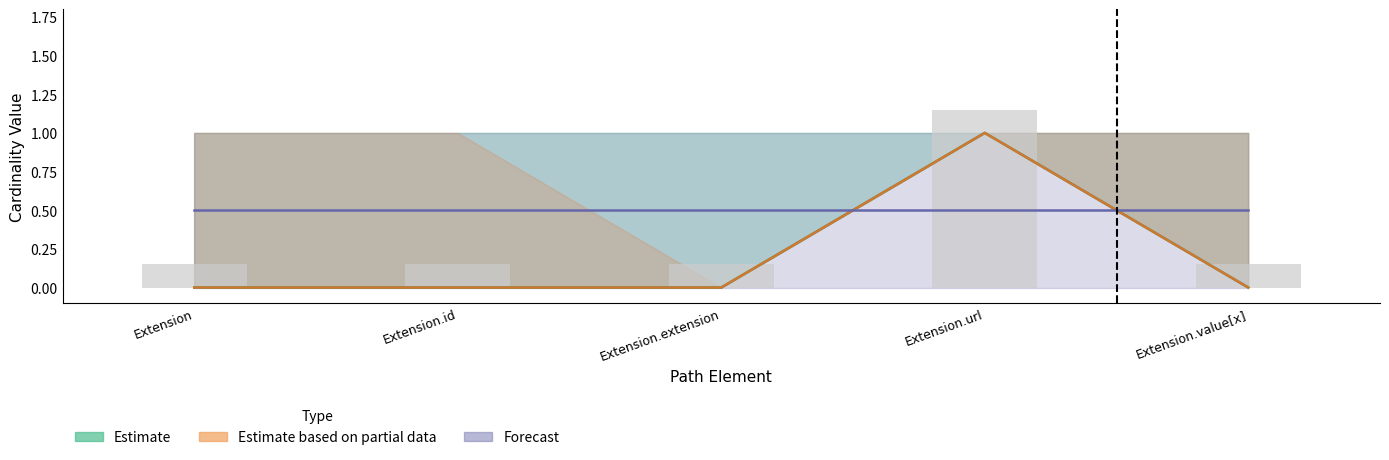

Does the chart contain any negative values?

No